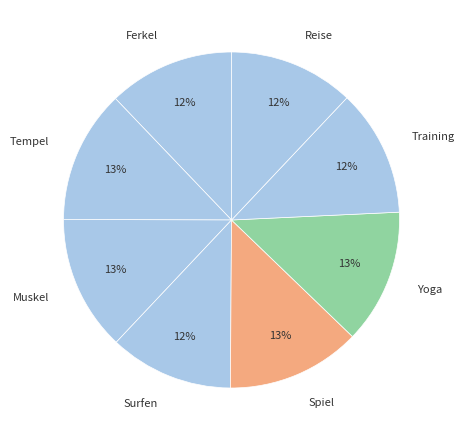

Does Surfen account for over 50% of the chart?

No